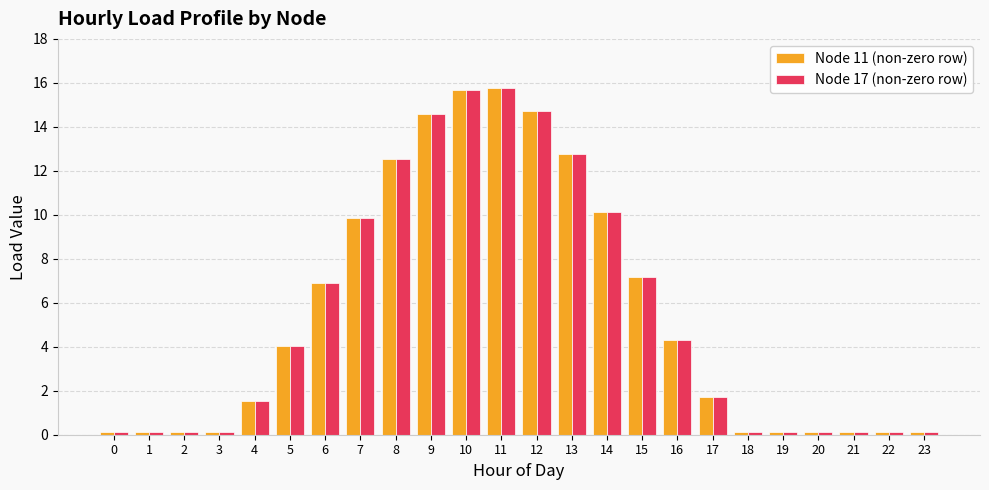

Are the bars horizontal?

No